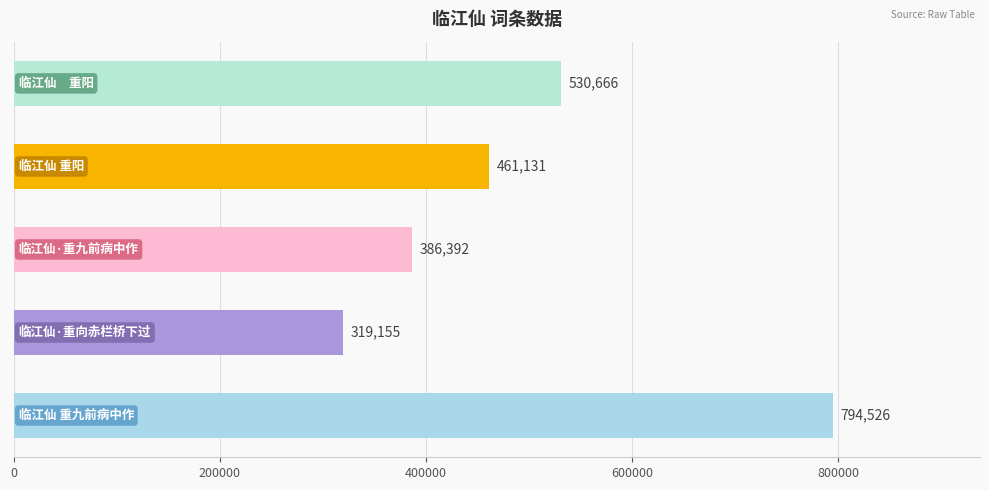

What is the greatest value displayed?

794526